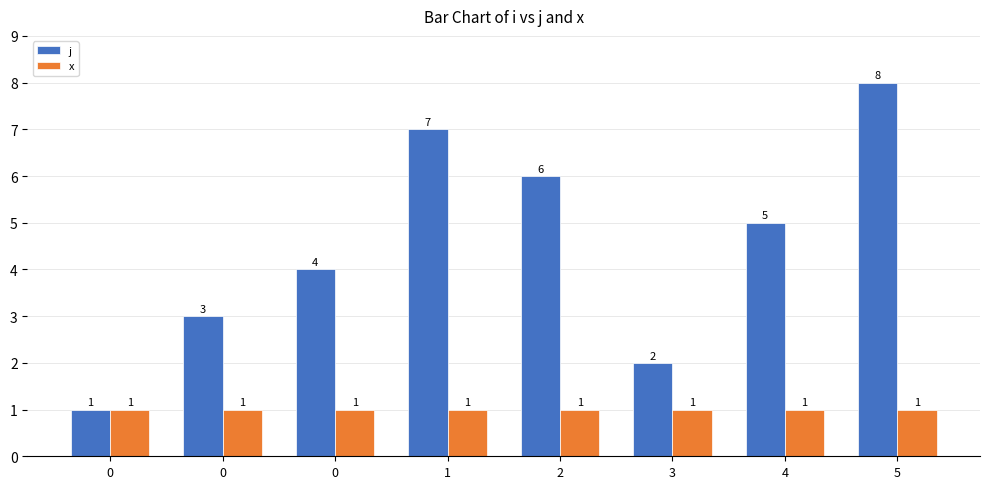

List the series in order of their peak value, highest first.

j, x